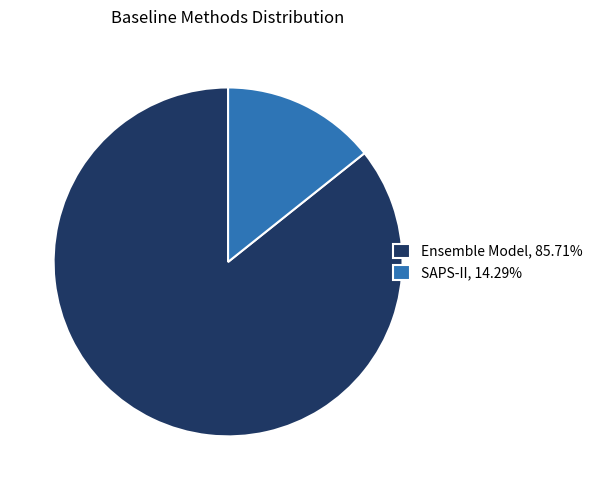

Do SAPS-II, 14.29% and Ensemble Model, 85.71% together represent more than half of the pie?

Yes